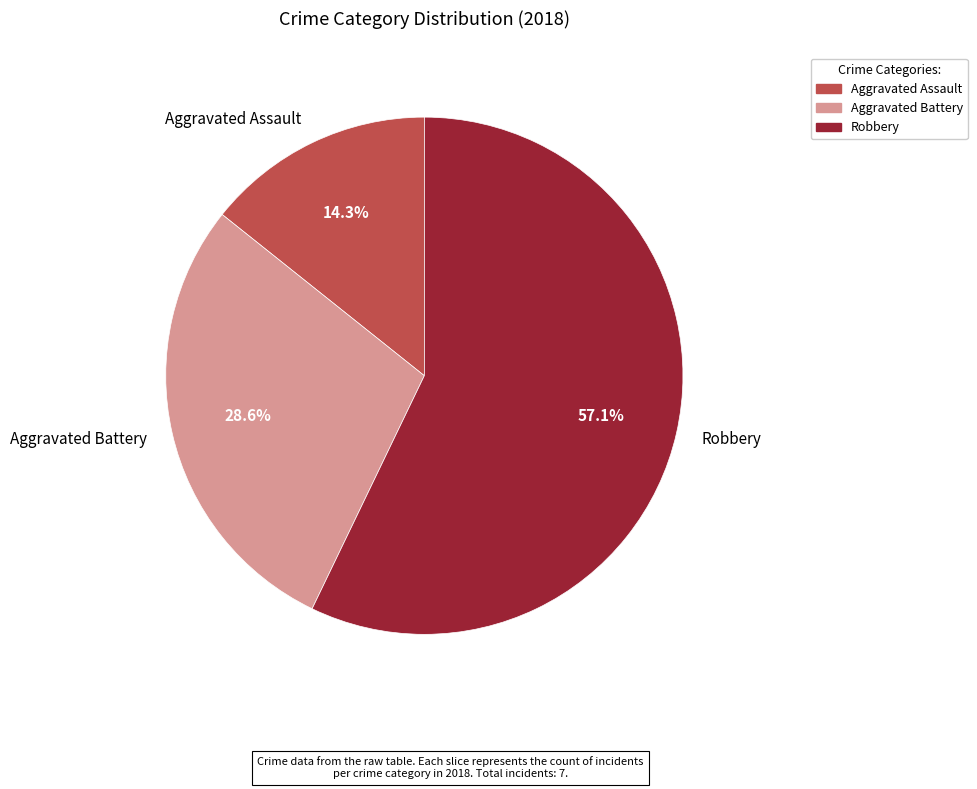

To the nearest percent, what is the difference between the largest and smallest slice percentages?

43%